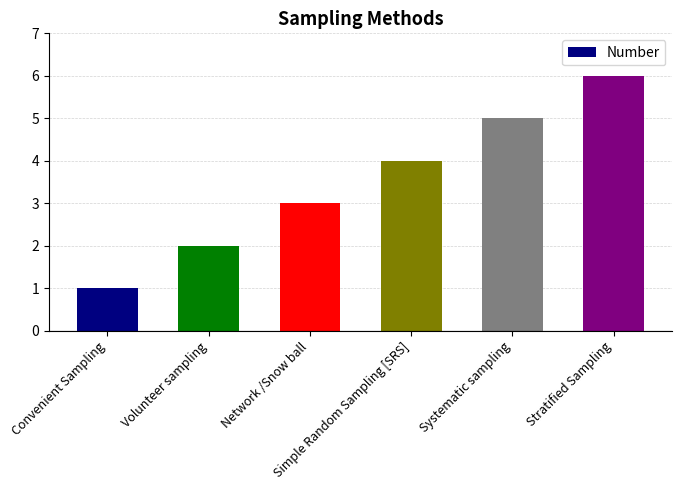

What is the difference between the maximum and minimum values?

5